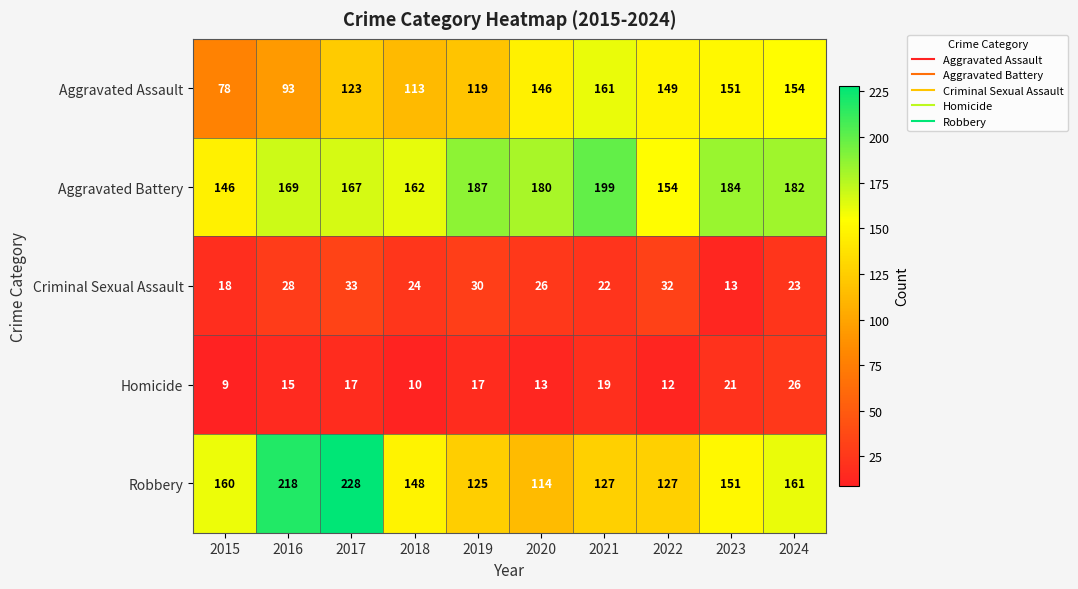

What is the difference between the maximum and minimum values in the Aggravated Assault series?

83